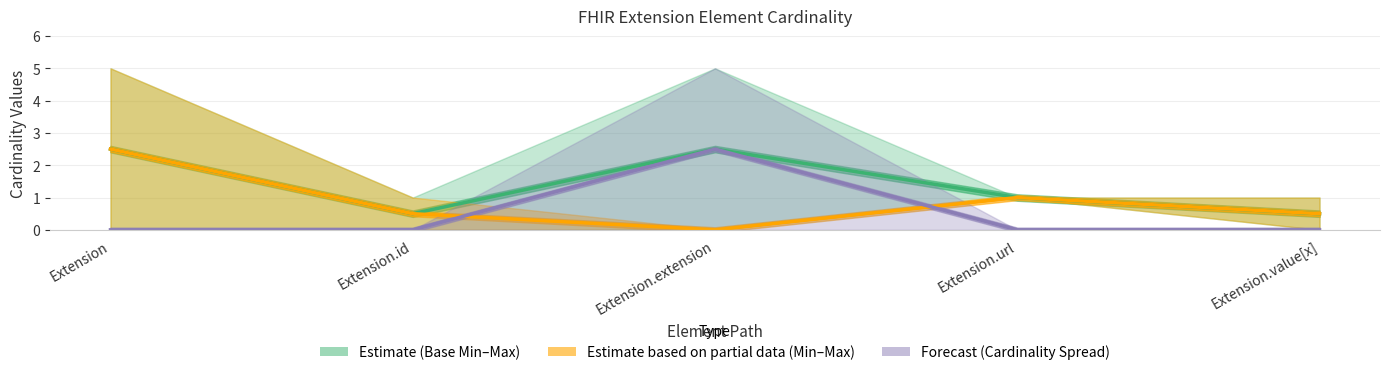

Between Extension.url and Extension.value[x], which is larger?

Extension.url